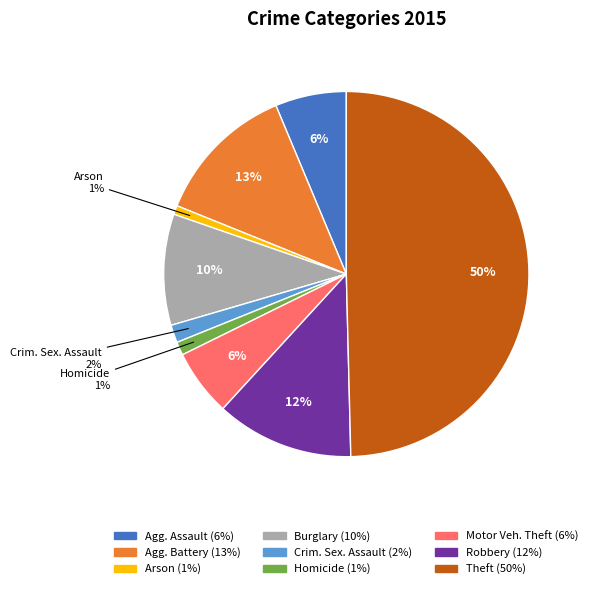

To the nearest percent, what is the average slice percentage?

11%